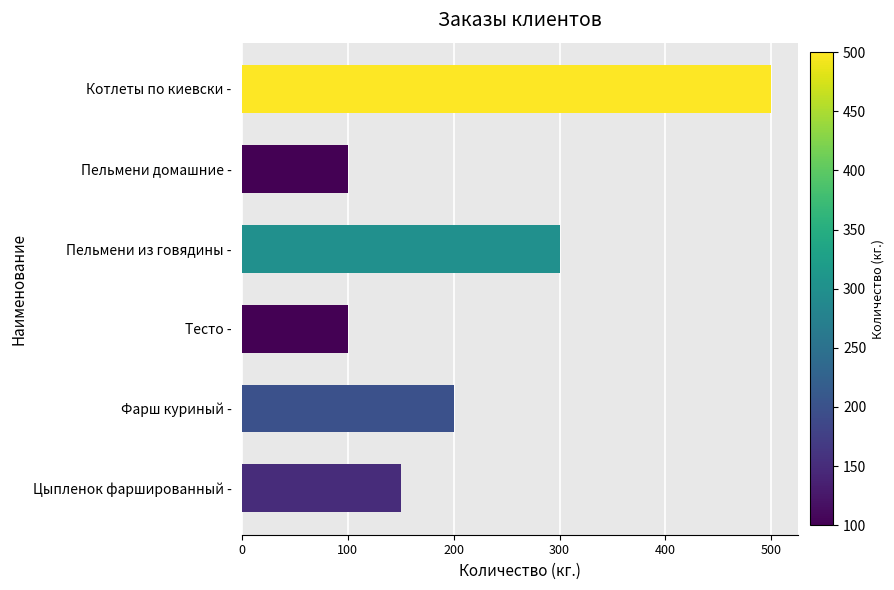

What is the difference between the maximum and minimum values?

400